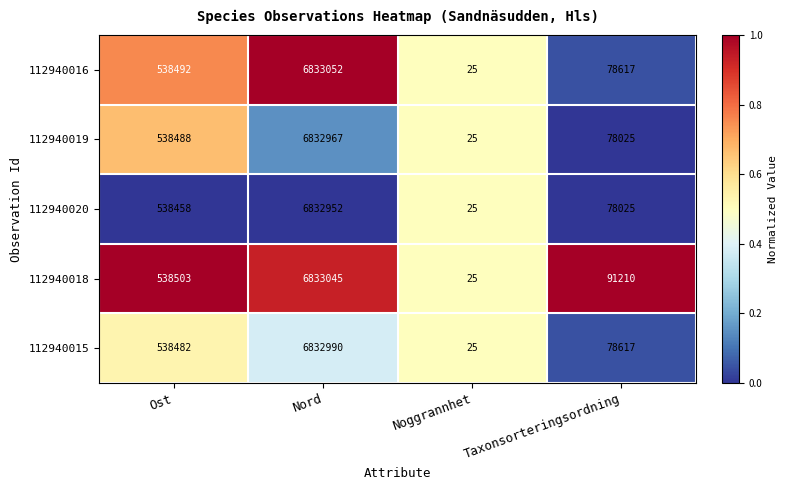

Rank the series by their maximum value, from highest to lowest.

112940016, 112940018, 112940015, 112940019, 112940020